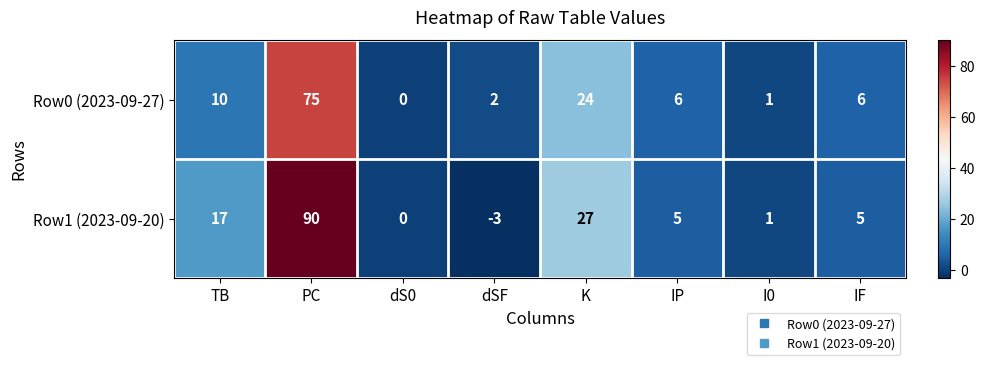

Which series has the largest total across all categories?

Row1 (2023-09-20)